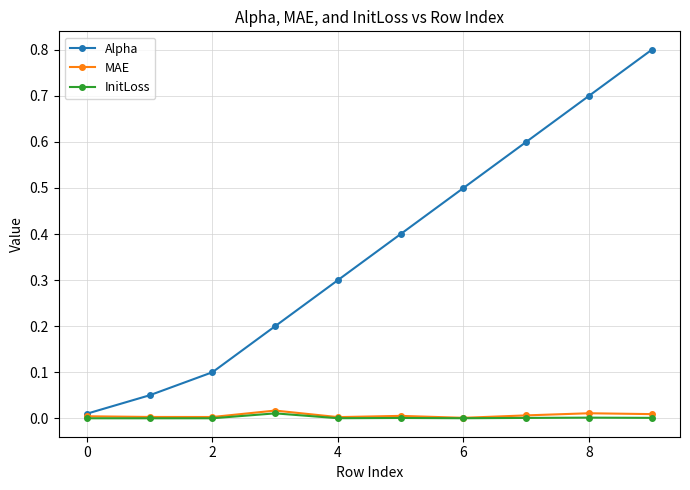

Which series has the largest total across all categories?

Alpha